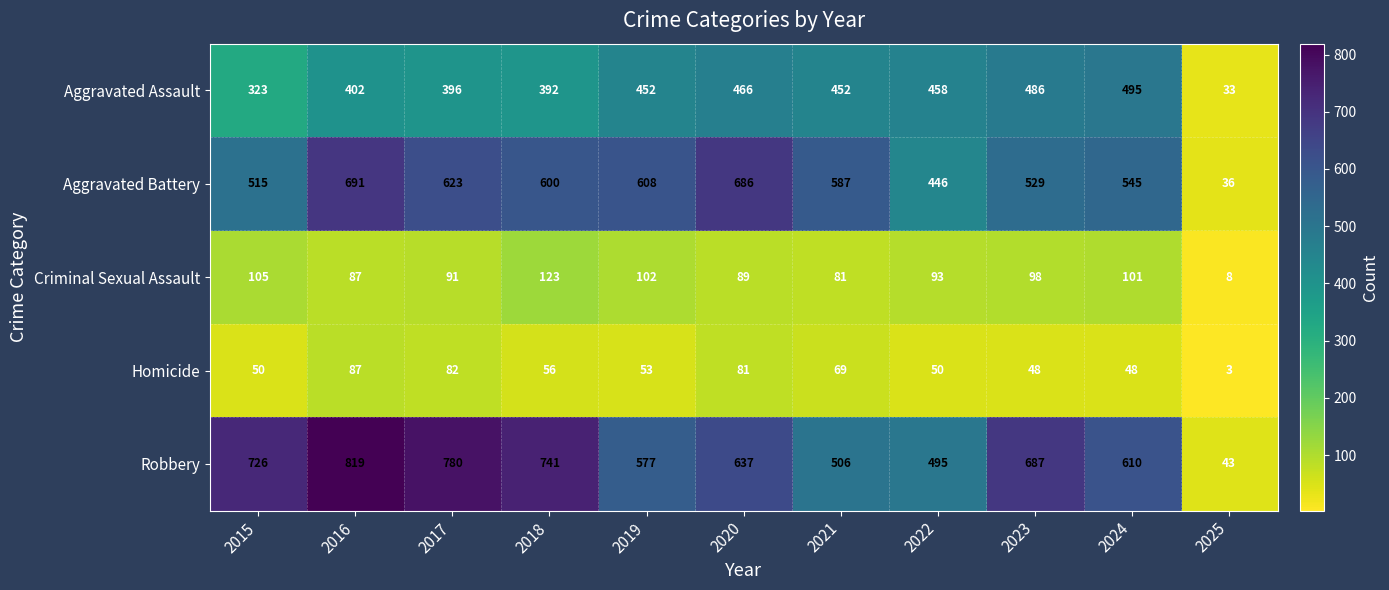

What is the sum of all Homicide values?

627